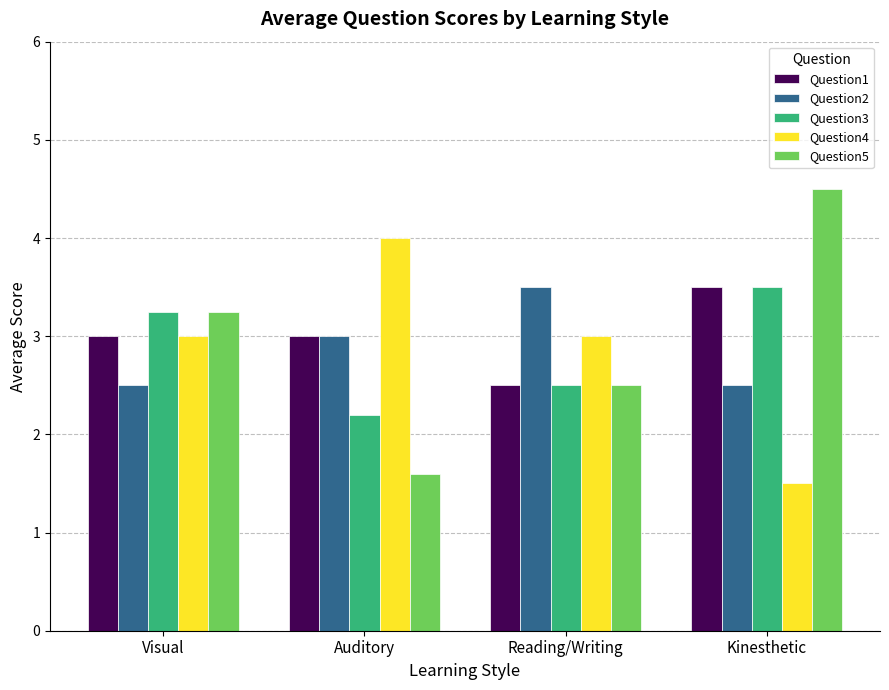

How many data points in Question2 are less than 3?

2